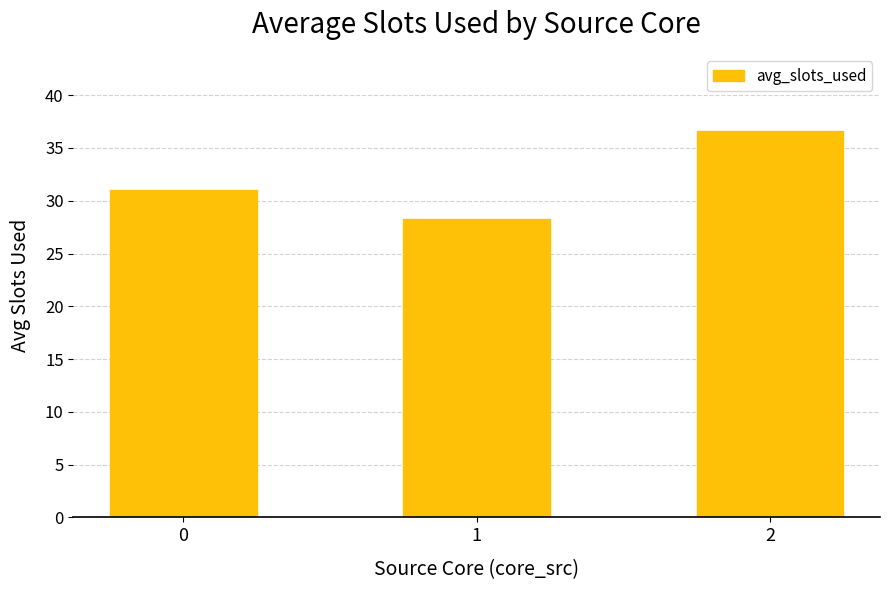

What is the change in value from 1 to 2?

+8.3